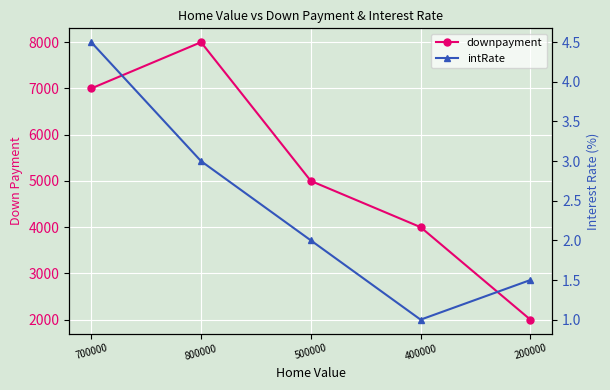

What are all the series names shown in the legend?

downpayment, intRate